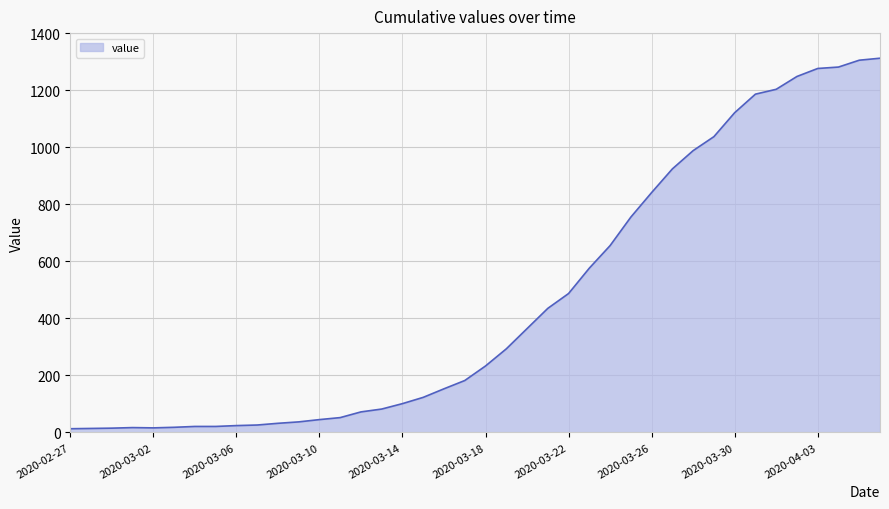

What is the maximum value shown in the chart?

1312